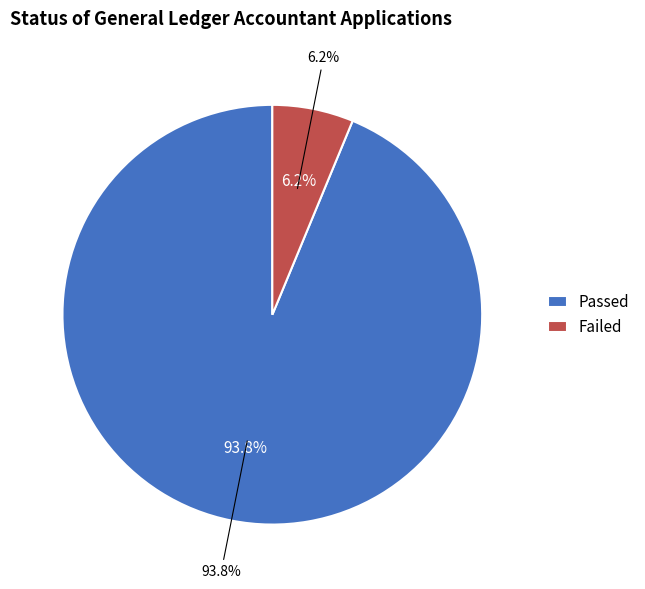

Does Passed represent more than half of the total?

Yes